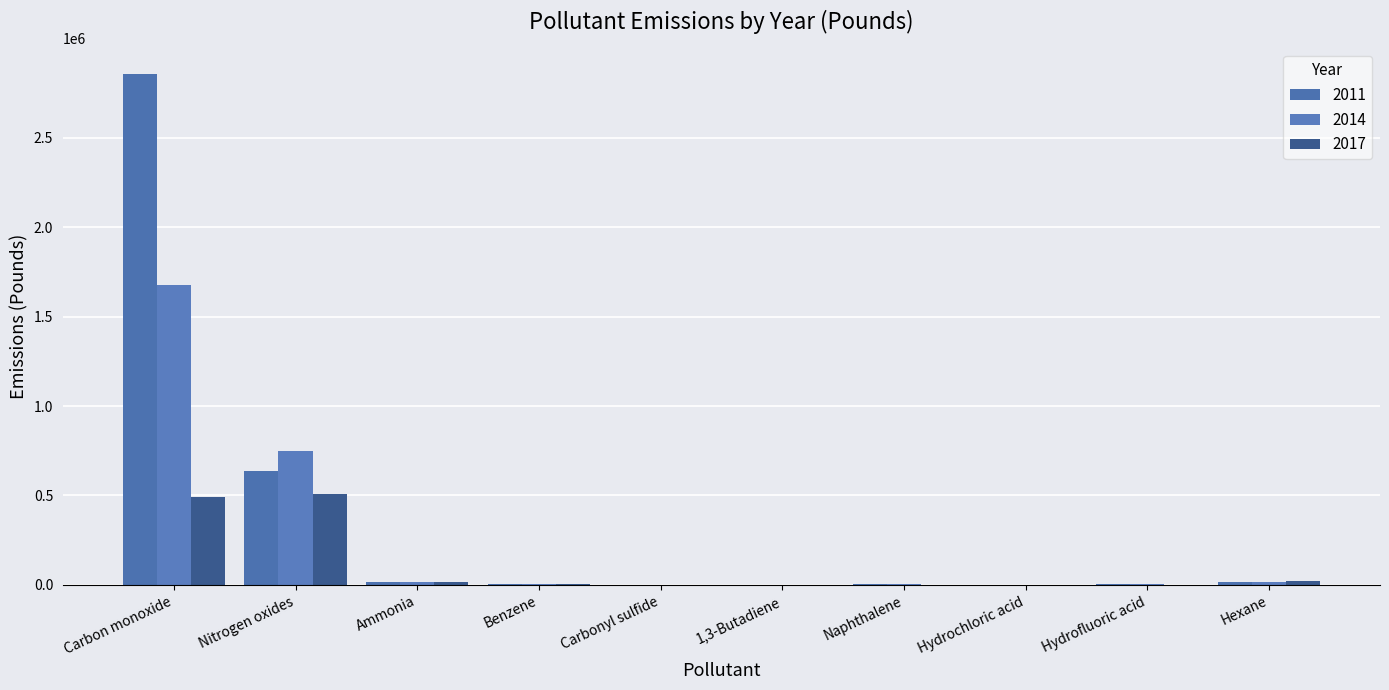

How many data points in 2017 are above 4644?

5